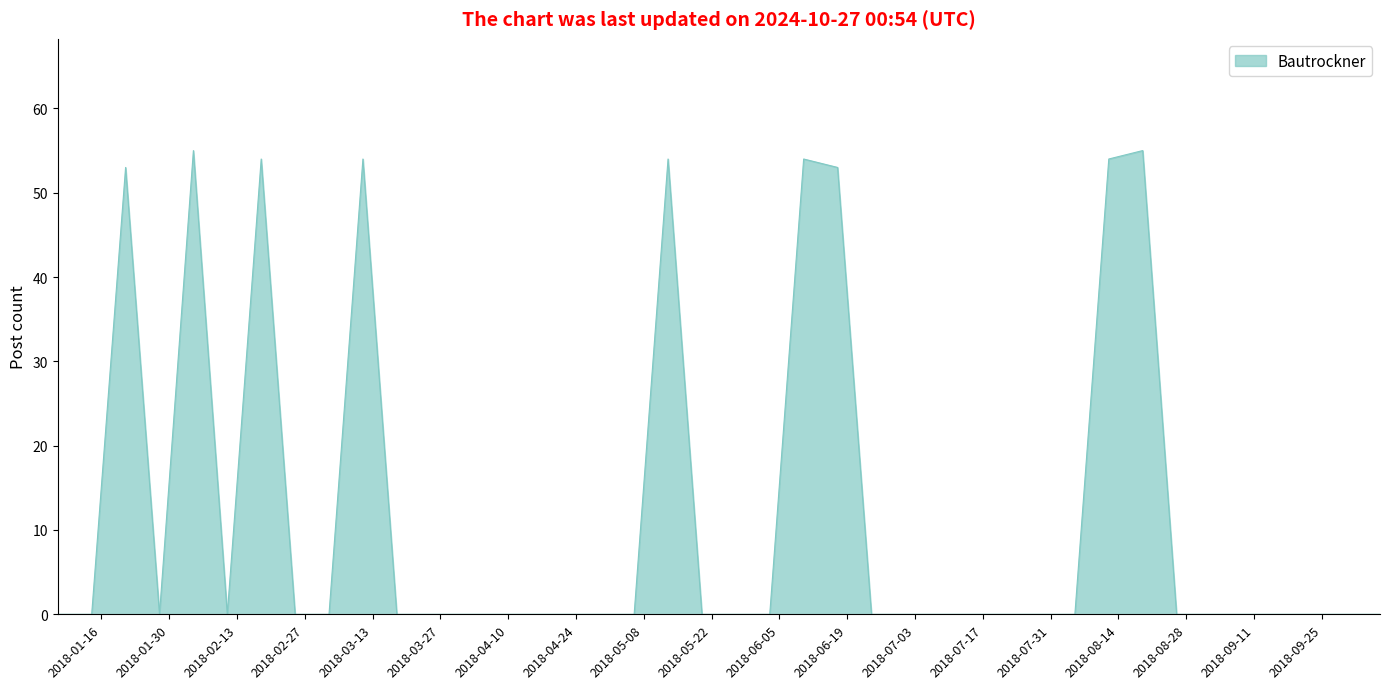

Where is the first local maximum?

2018-01-21